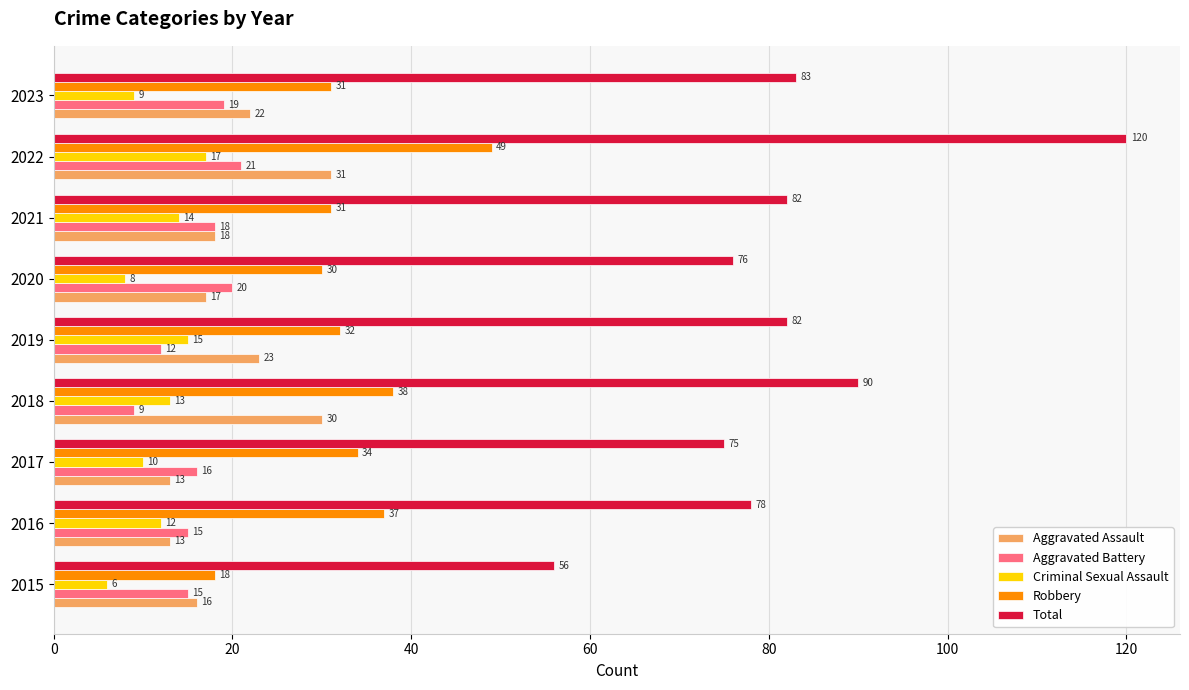

At 2022, list the series in order from smallest to largest.

Criminal Sexual Assault, Aggravated Battery, Aggravated Assault, Robbery, Total